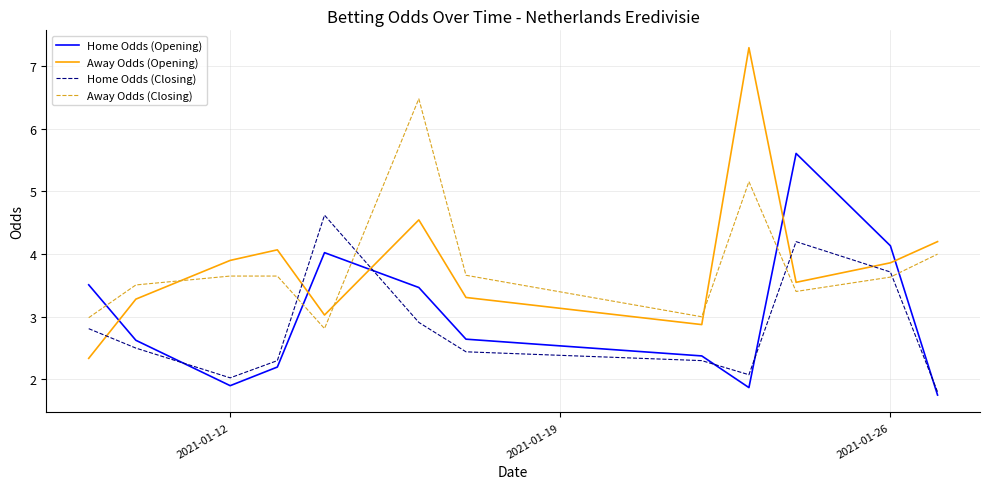

What is the highest value of the Home Odds (Closing) series?

4.6